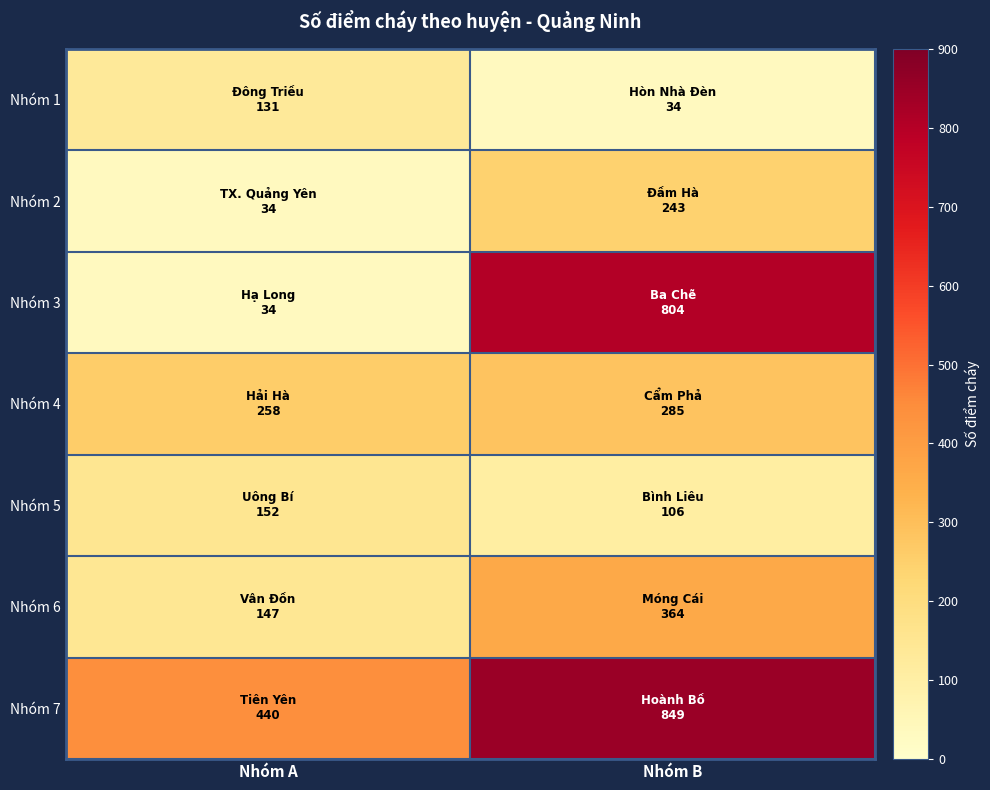

Reading left to right, transcribe all the data shown in this chart.

Nhóm 1: Nhóm A=131	Nhóm B=34
Nhóm 2: Nhóm A=34	Nhóm B=243
Nhóm 3: Nhóm A=34	Nhóm B=804
Nhóm 4: Nhóm A=258	Nhóm B=285
Nhóm 5: Nhóm A=152	Nhóm B=106
Nhóm 6: Nhóm A=147	Nhóm B=364
Nhóm 7: Nhóm A=440	Nhóm B=849